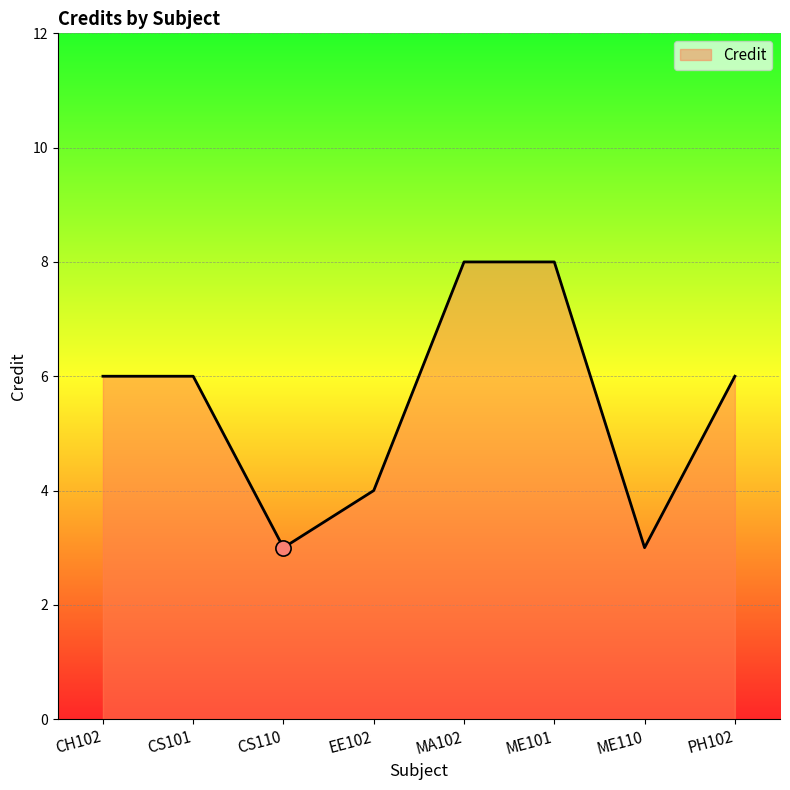

Approximately how many times larger is the value at PH102 compared to ME110?

2.0